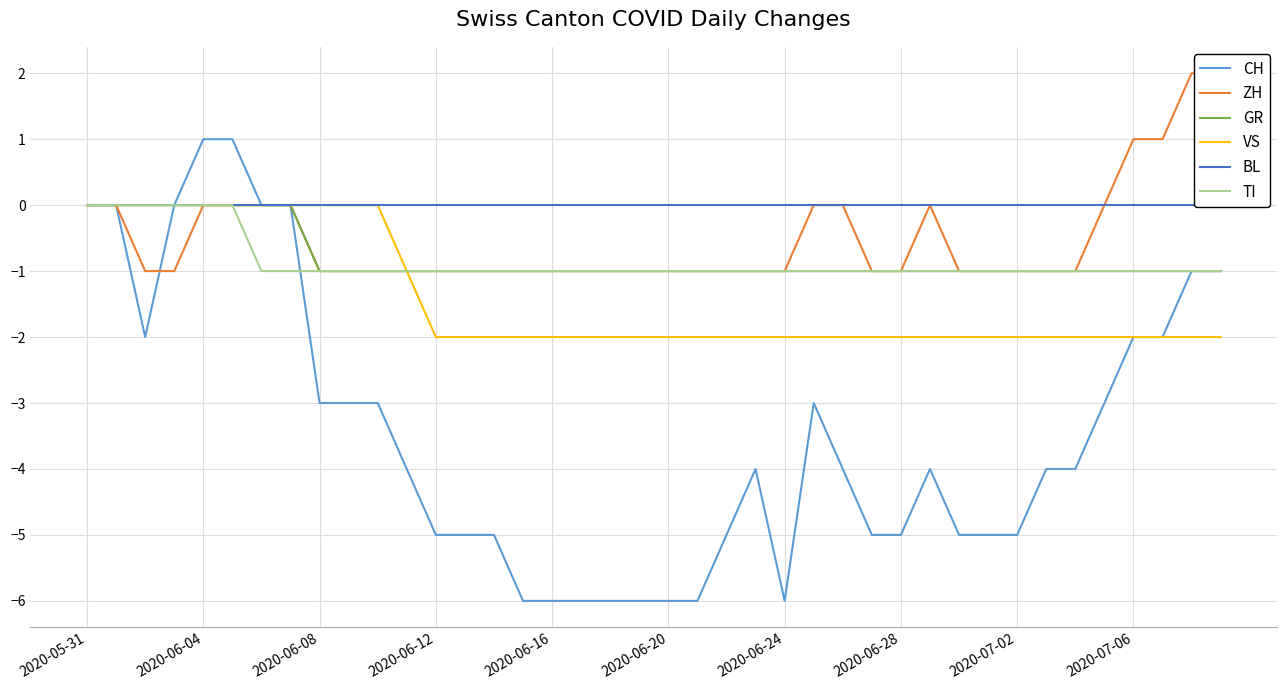

How many lines are shown in the chart?

6